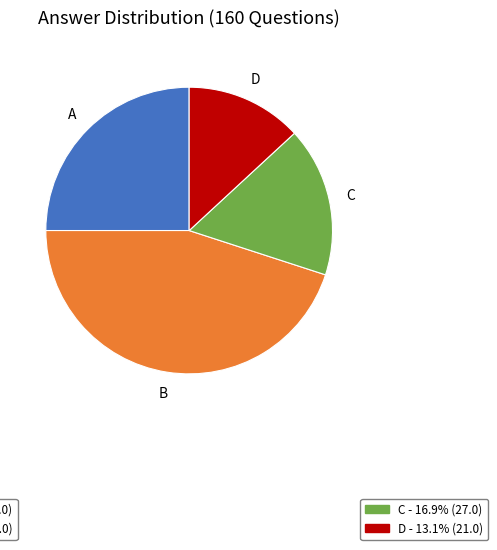

Count the number of slices in the pie.

4